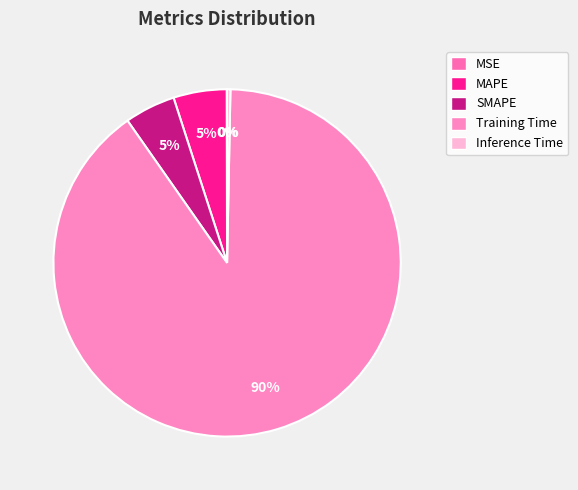

Combined, do MSE and Inference Time account for over 50%?

No